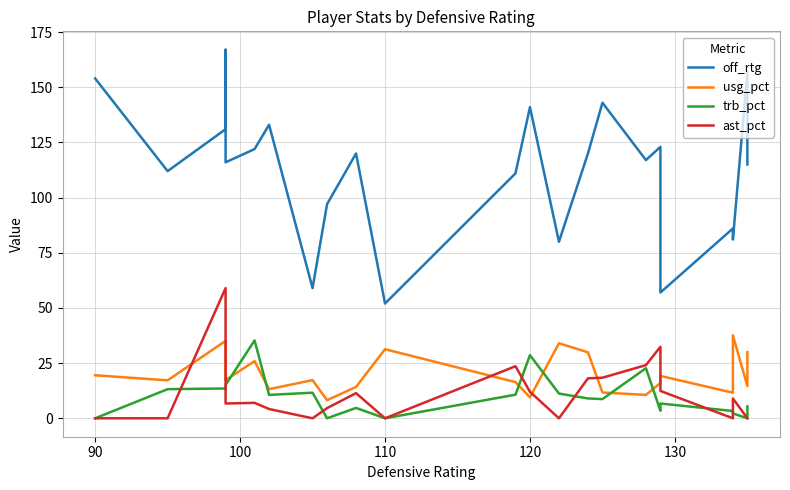

At how many categories does at least one series exceed 123?

7